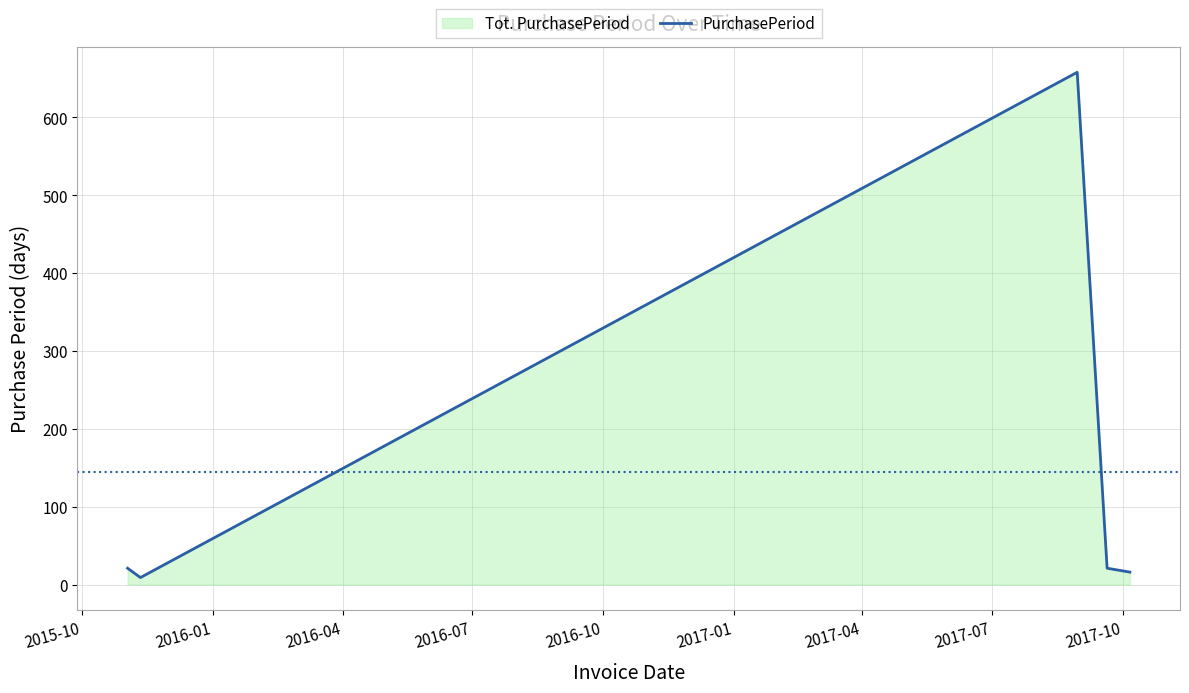

What is the difference between the maximum and second lowest values?

642